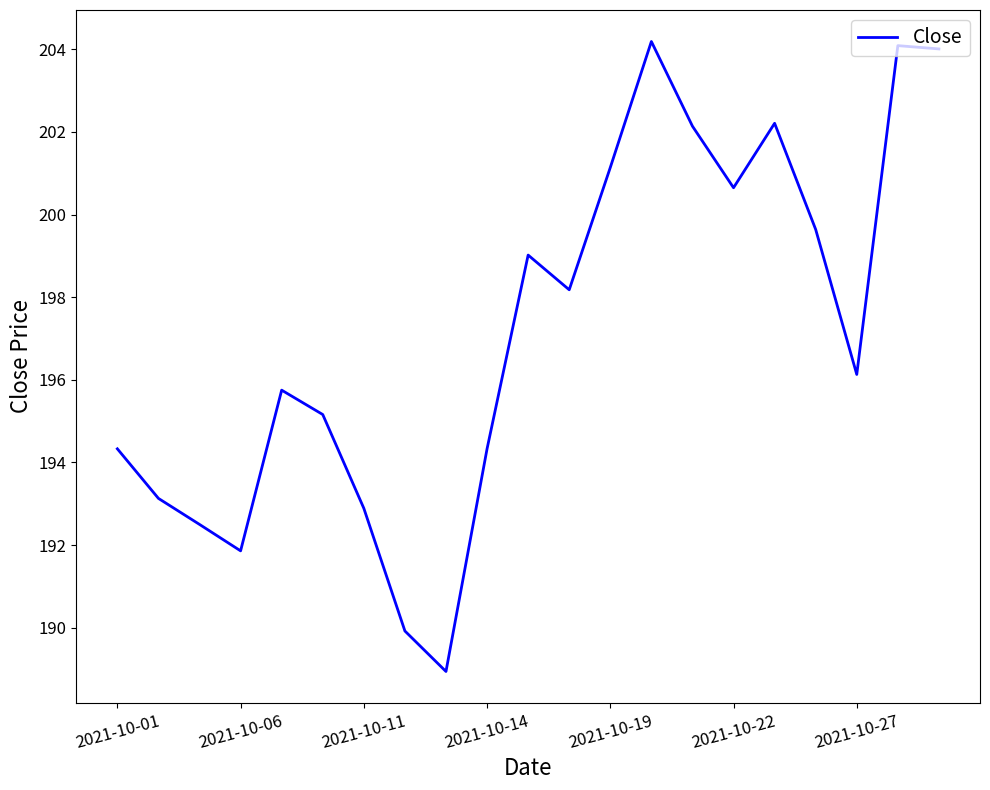

What is the minimum value shown in the chart?

188.9